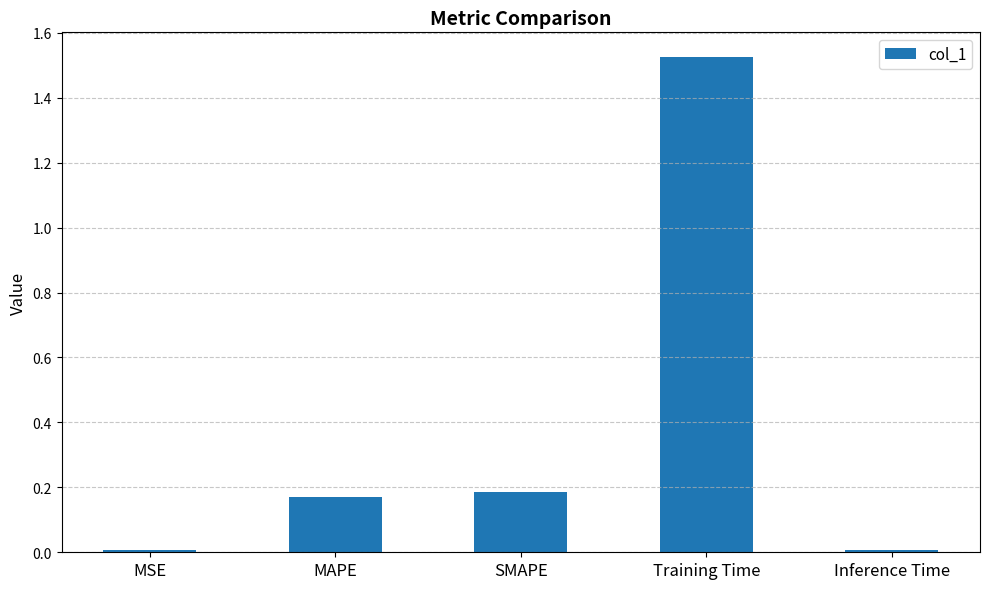

The chart shows a value of 0.3 at SMAPE. True or false?

False